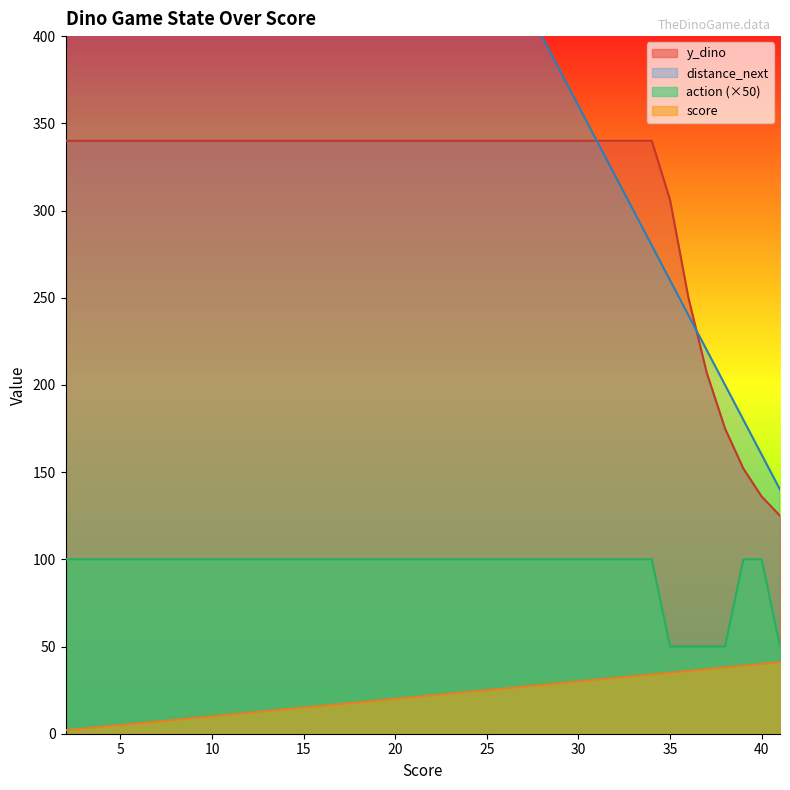

Which series has the widest spread of values?

score